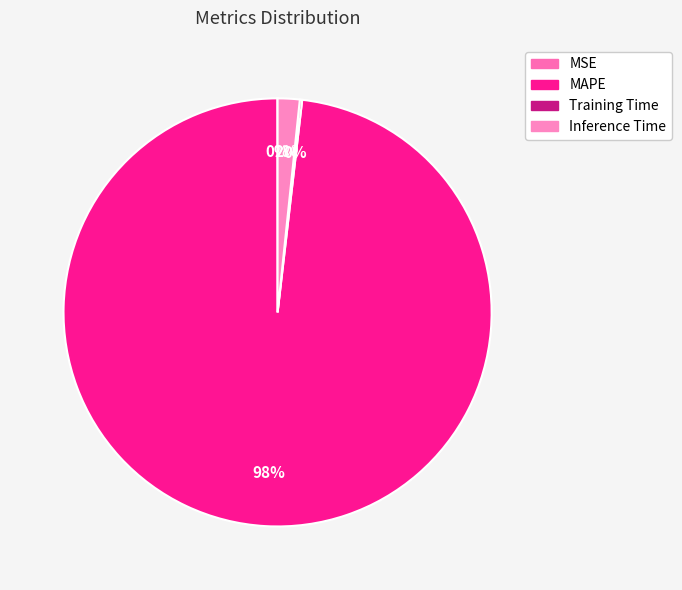

Is there any slice that represents more than half of the pie?

Yes